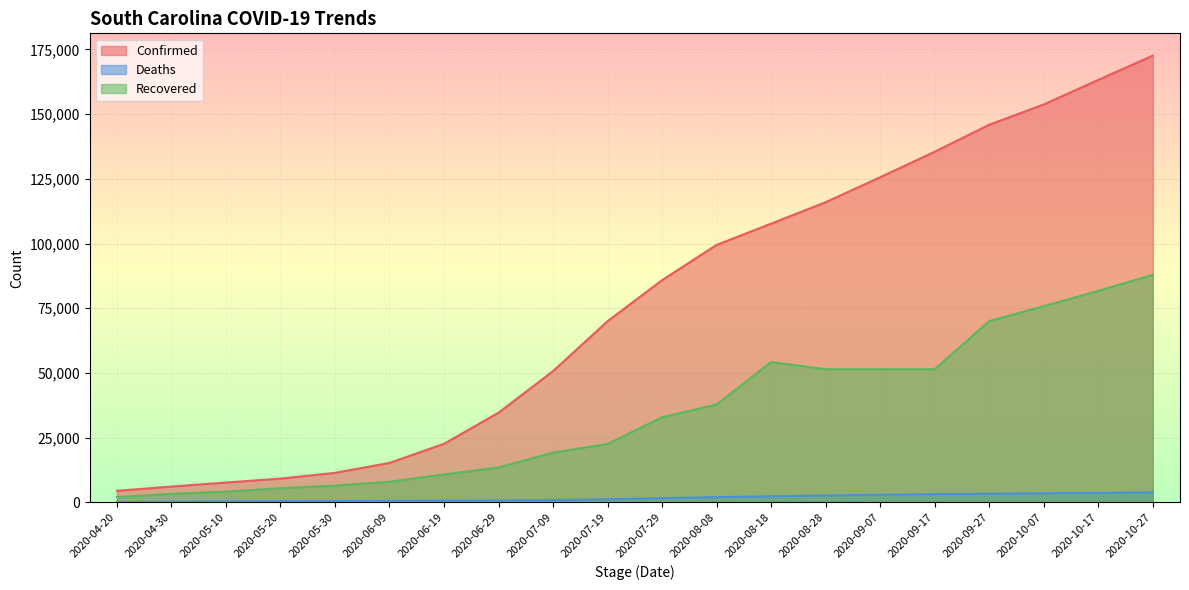

What is the average value of the Recovered series?

34489